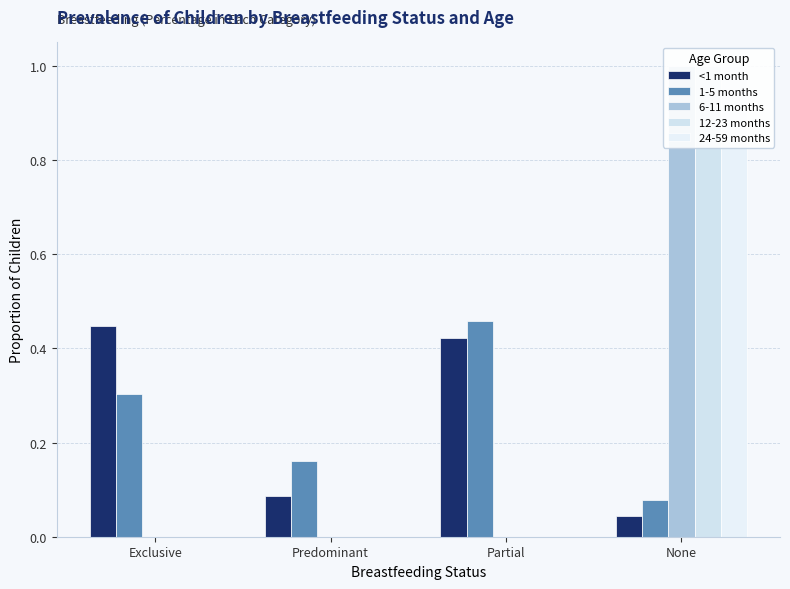

Which series has the largest range (max minus min)?

6-11 months